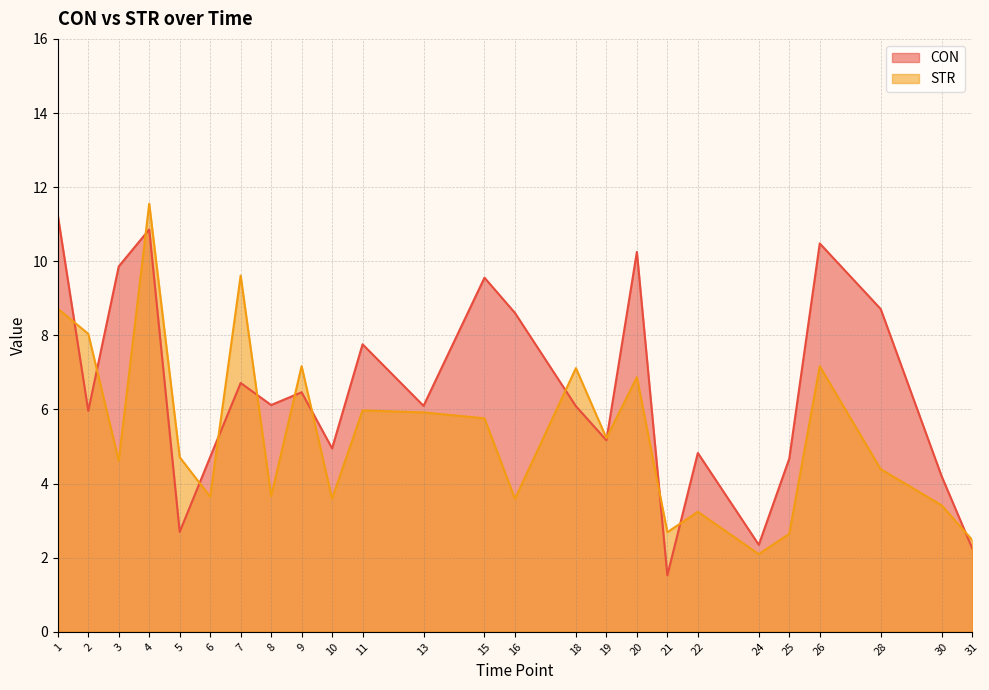

What is the sum of the CON values at 2 and 28?

14.7